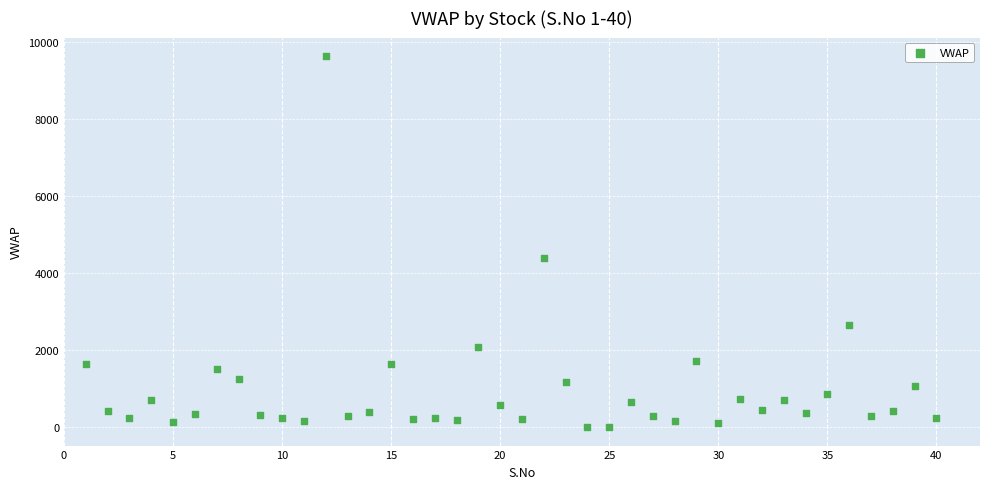

What Y value in the scatter plot is closest to 4821?

4402.7